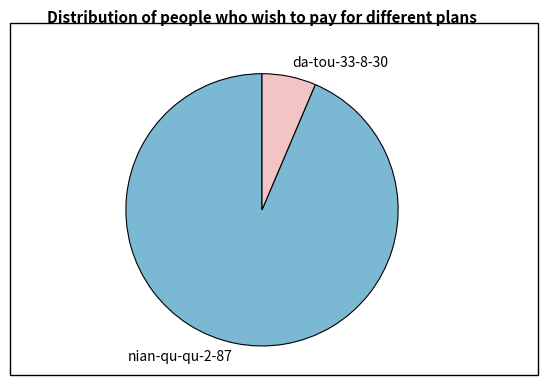

Which has a higher value, nian-qu-qu-2-87 or da-tou-33-8-30?

nian-qu-qu-2-87